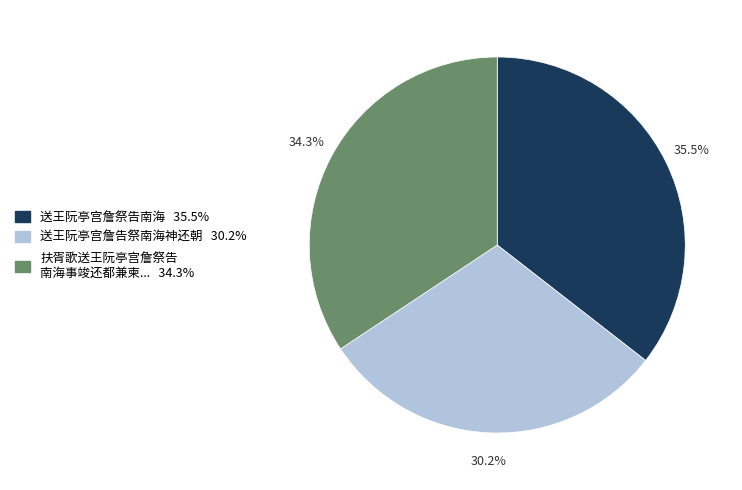

Is there a majority slice in this chart?

No